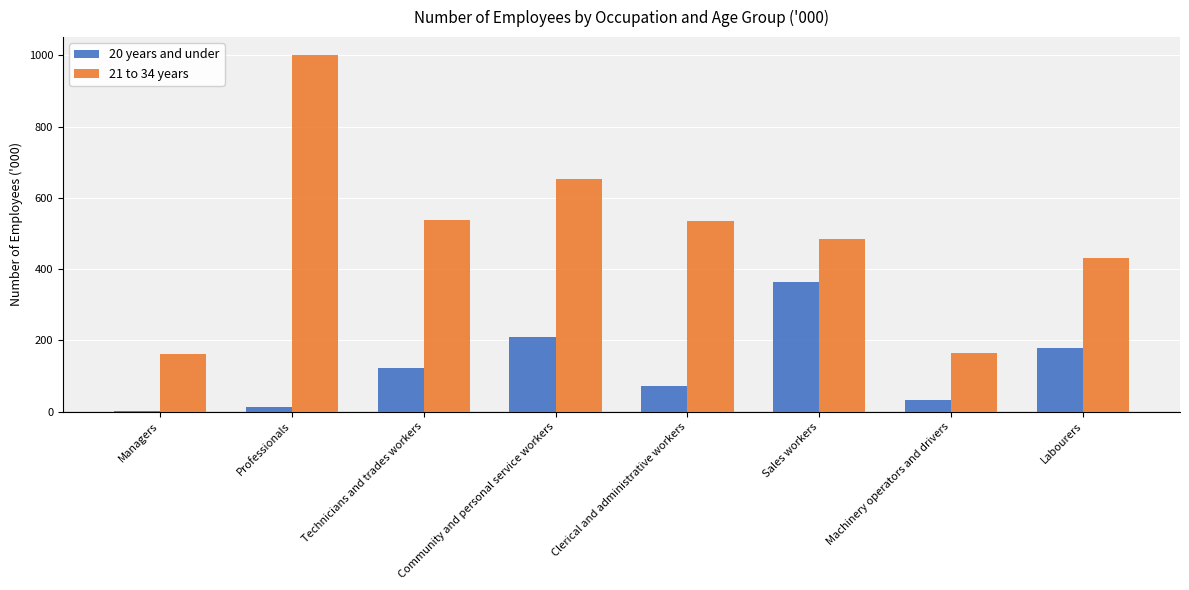

Which series has the largest total across all categories?

21 to 34 years